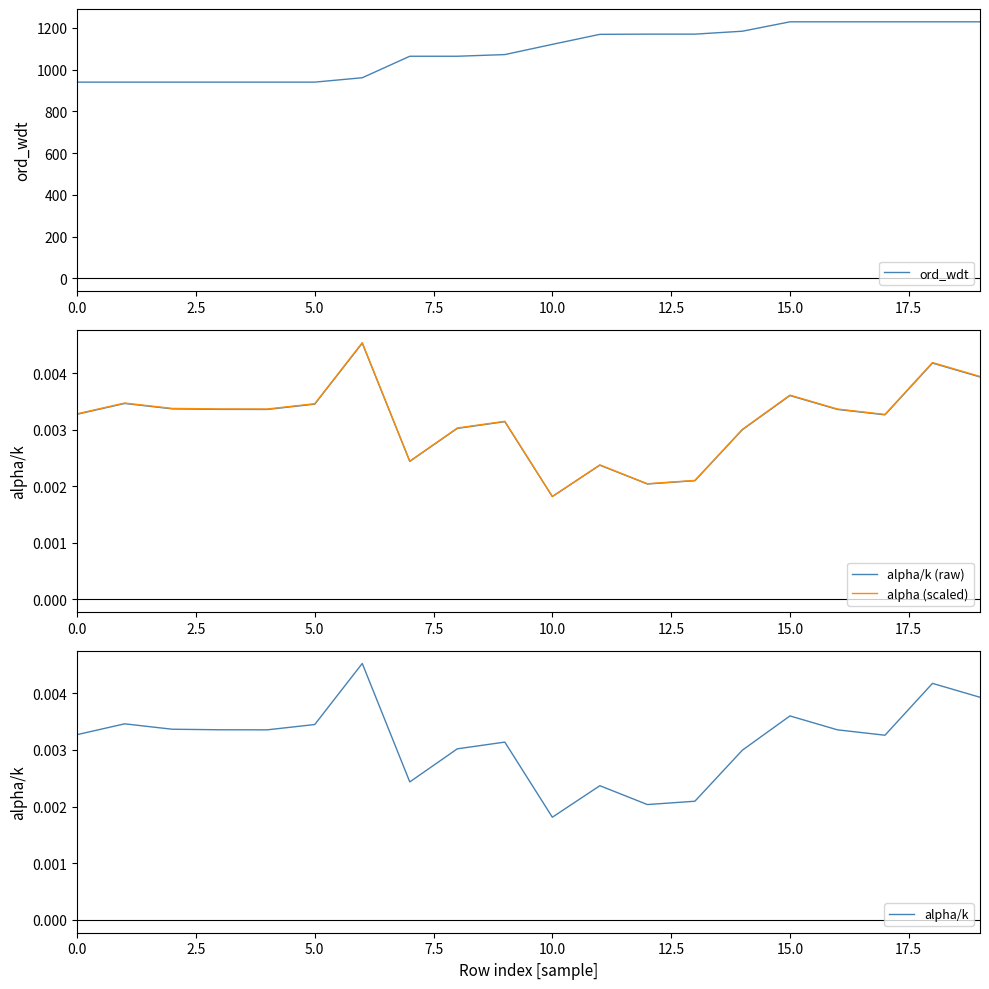

What is the maximum value shown in the chart?

1229.0